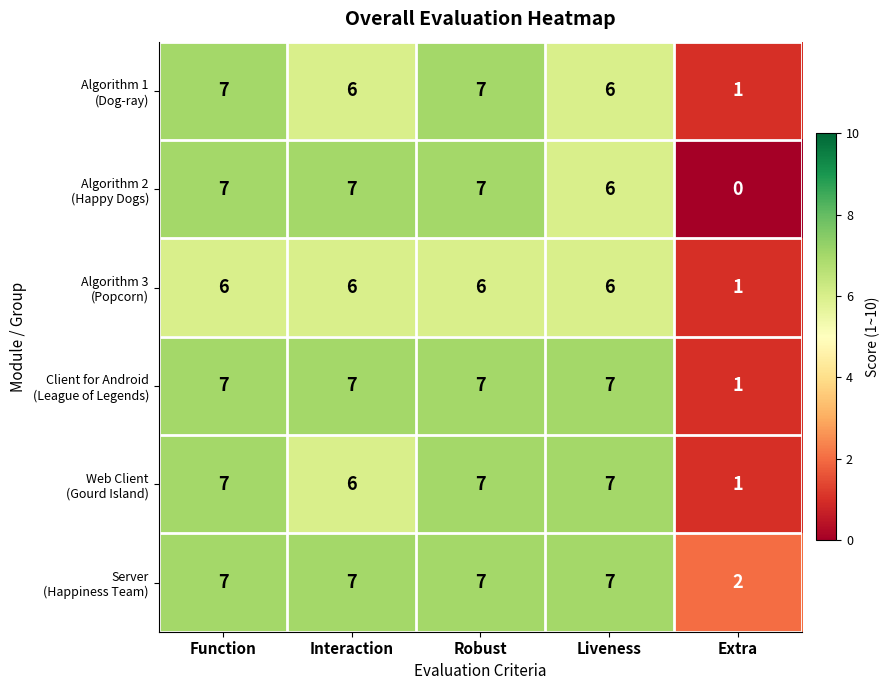

What is the total value across all series at Function?

41